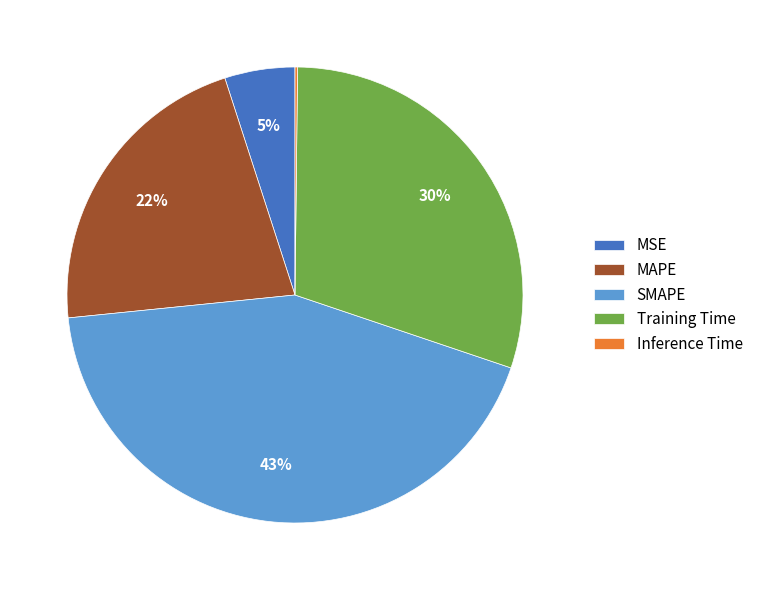

To the nearest percent, what is the combined percentage of MSE and SMAPE?

48%